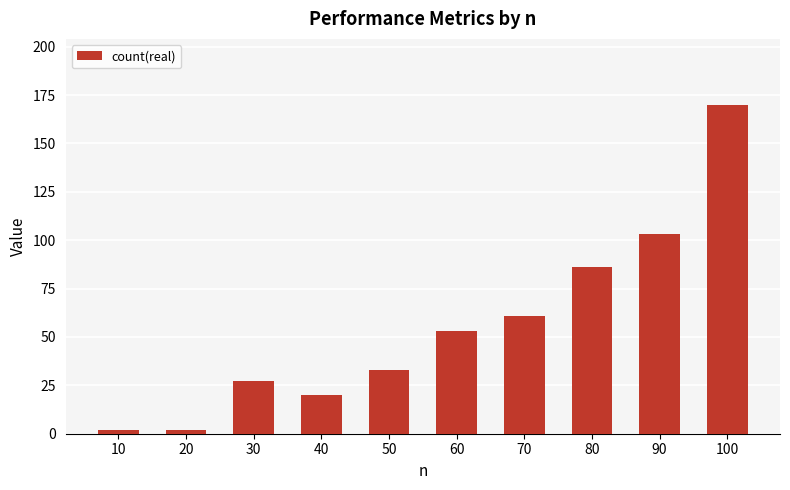

What is the change in value from 50 to 60?

+20